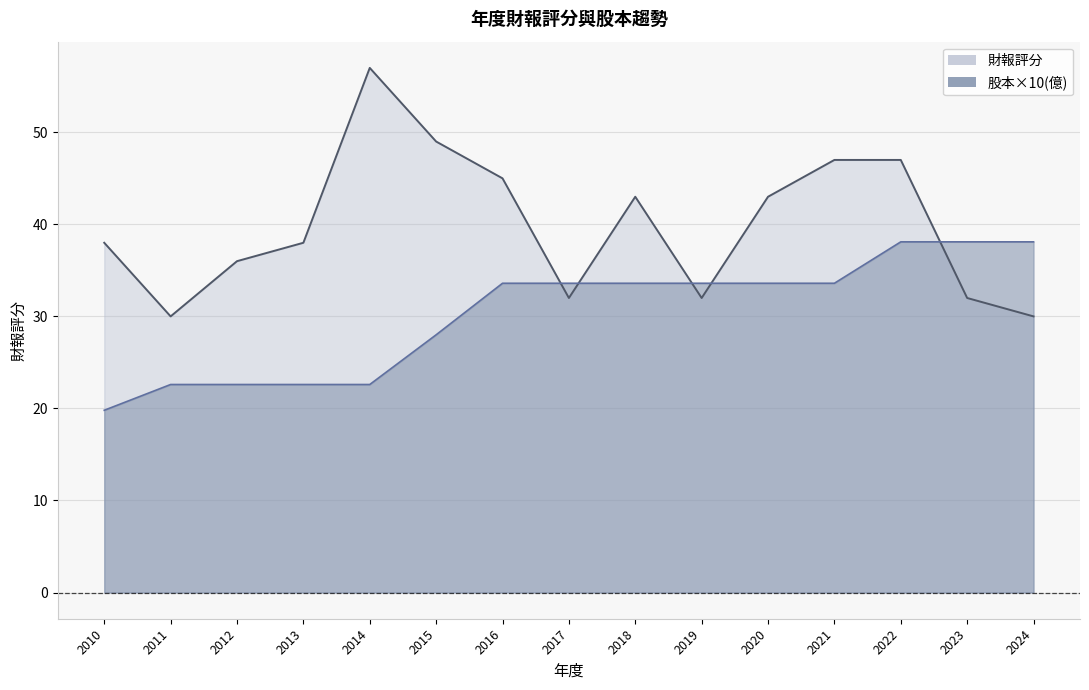

The 財報評分 series shows 18.4 at 2014. True or false?

False